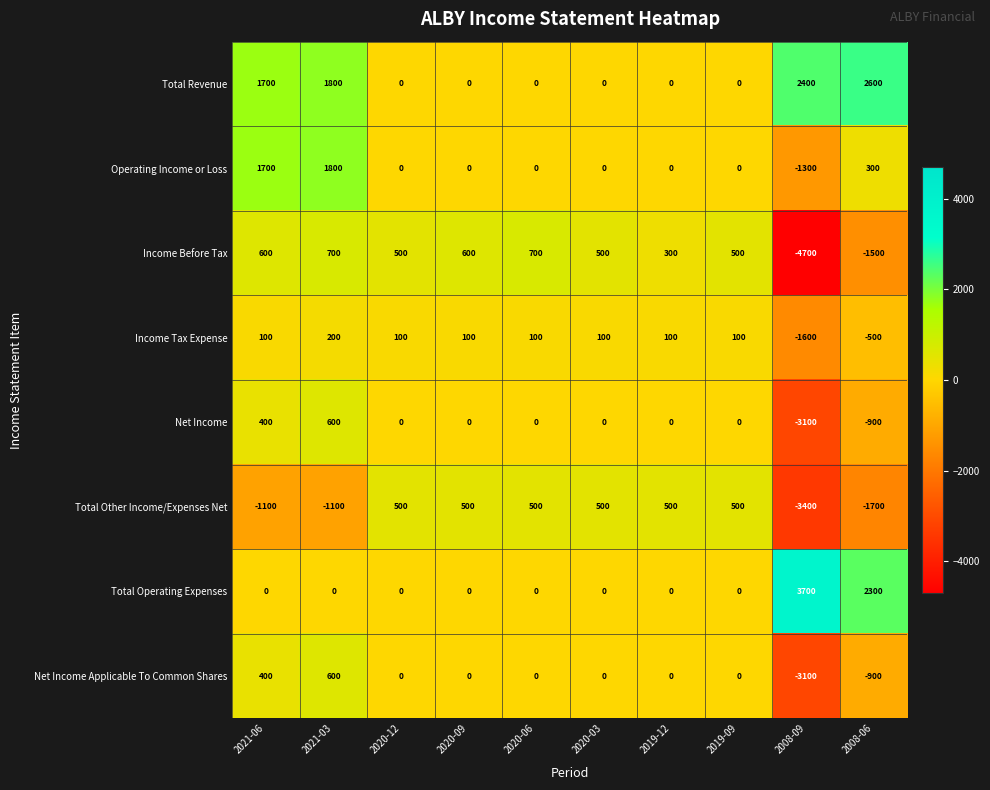

Where does the Net Income Applicable To Common Shares series first go above 0?

2021-06